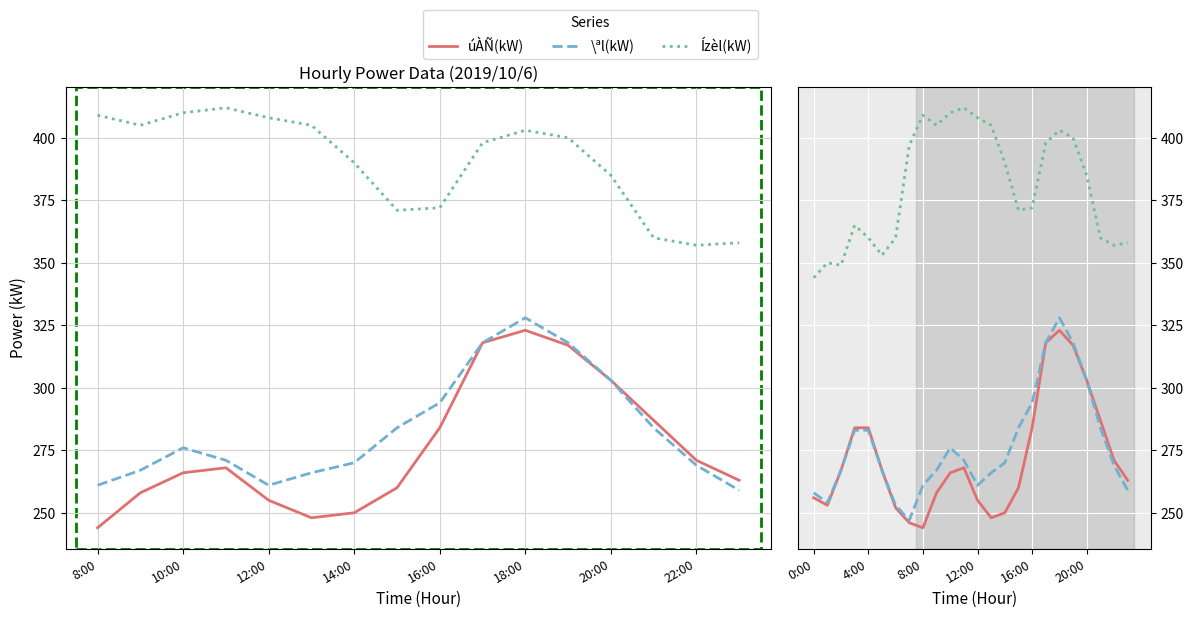

How many lines are shown in the chart?

3